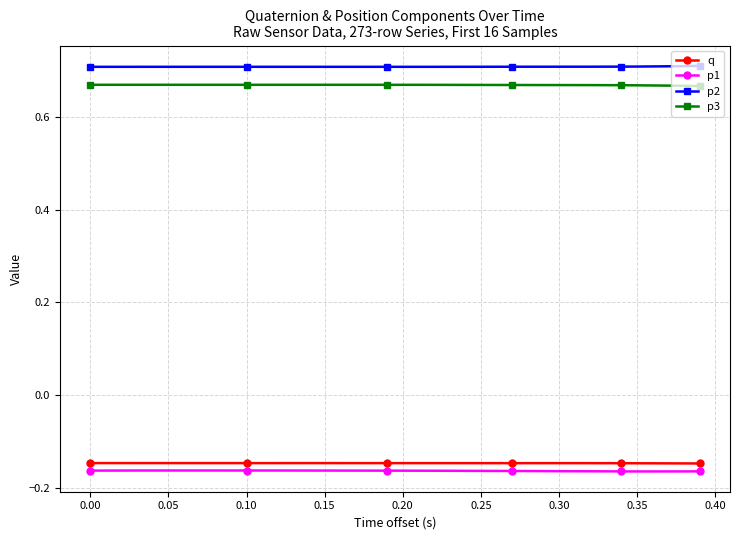

At how many categories does at least one series exceed 0?

16